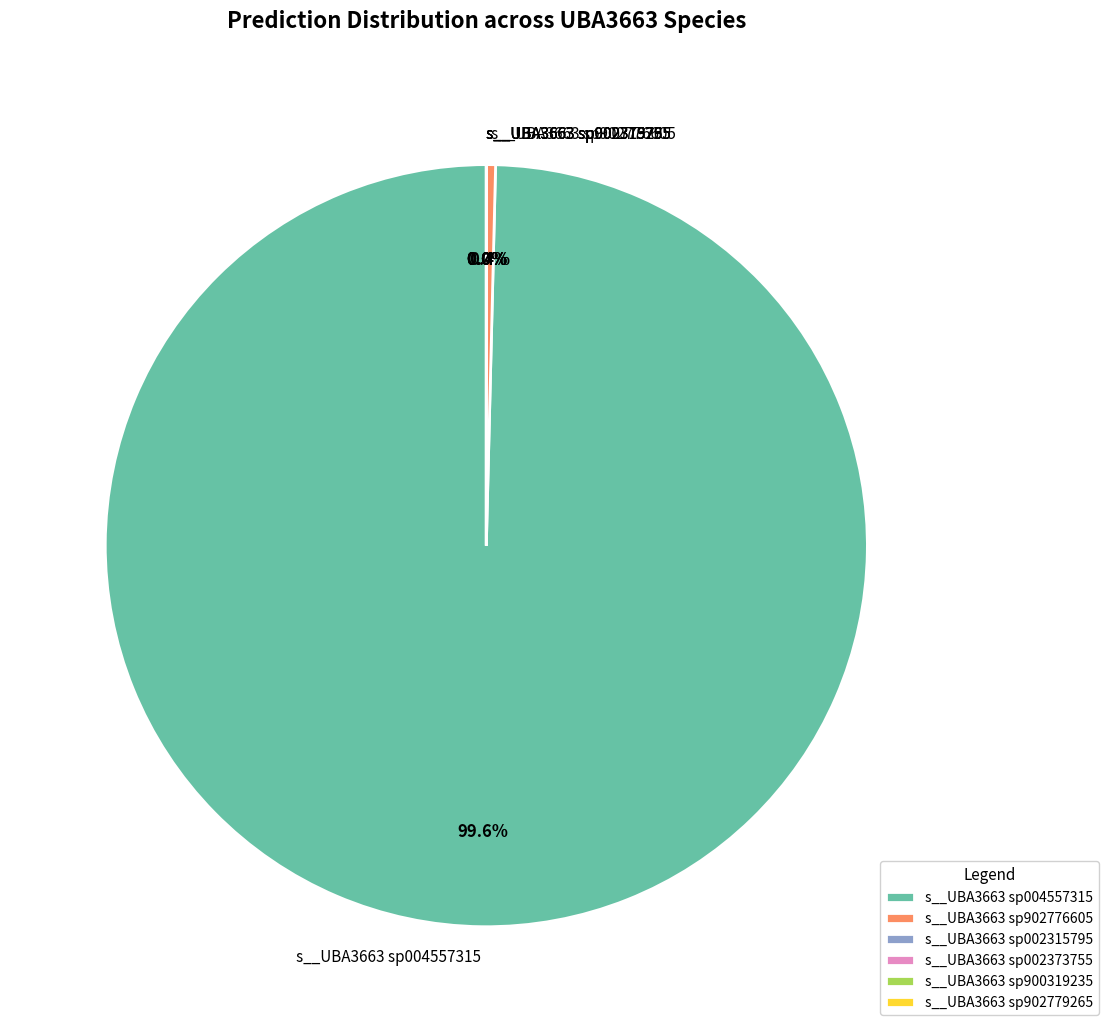

To the nearest percent, what is the difference between the s__UBA3663 sp004557315 and s__UBA3663 sp900319235 slice percentages?

100%